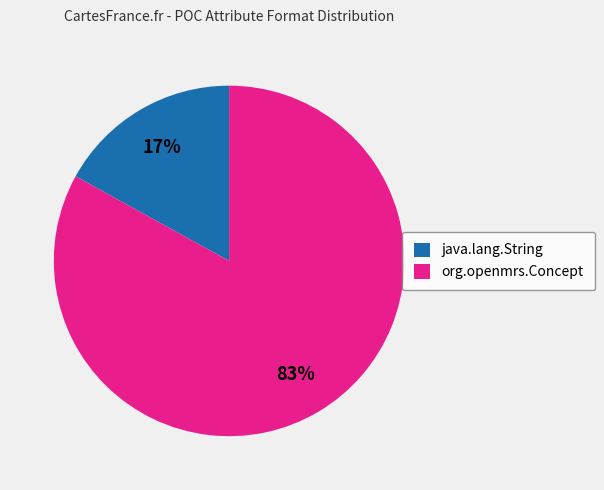

Does java.lang.String represent more than half of the total?

No